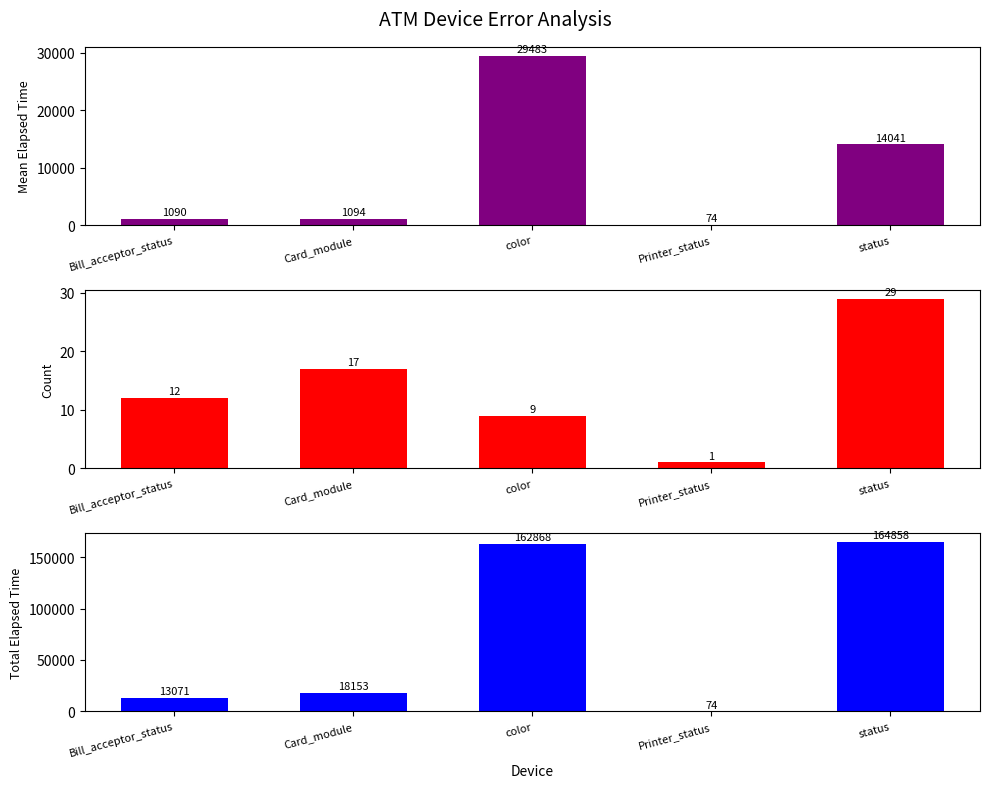

What is the maximum value shown in the chart?

164858